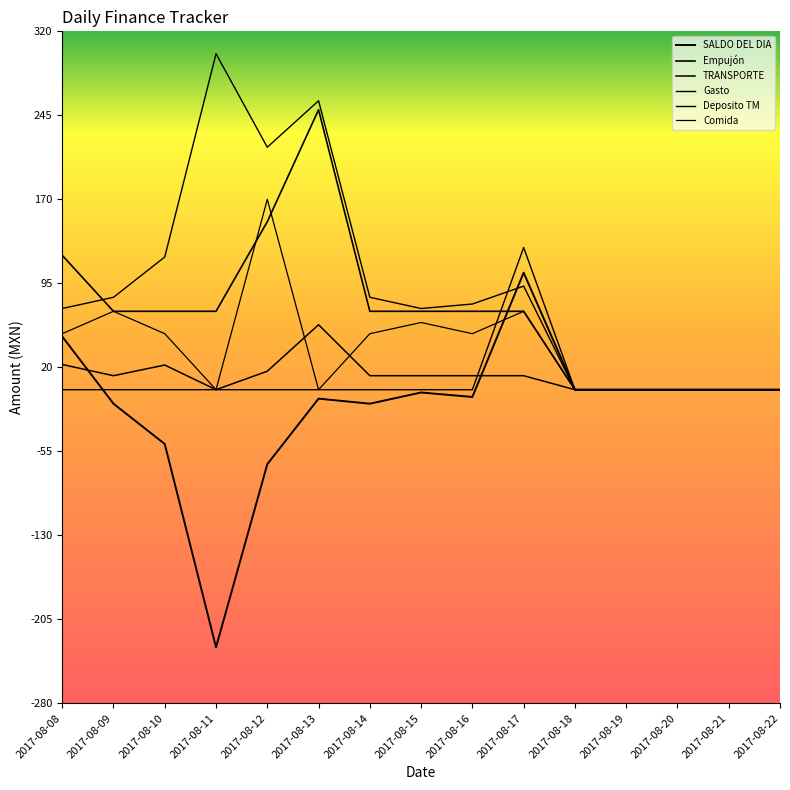

Reading right to left, list all the values displayed in this chart.

SALDO DEL DIA: 0.0	0.0	0.0	0.0	0.0	104.5	-6.5	-2.5	-12.5	-8.0	-66.5	-230.0	-48.5	-12.5	47.5
Empujón: 0.0	0.0	0.0	0.0	0.0	70.0	70.0	70.0	70.0	250.0	150.0	70.0	70.0	70.0	120.0
TRANSPORTE: 0.0	0.0	0.0	0.0	0.0	12.5	12.5	12.5	12.5	58.0	16.5	0.0	22.0	12.5	22.5
Gasto: 0.0	0.0	0.0	0.0	0.0	92.5	76.5	72.5	82.5	258.0	216.5	300.0	118.5	82.5	72.5
Deposito TM: 0.0	0.0	0.0	0.0	0.0	127.0	0.0	0.0	0.0	0.0	0.0	0.0	0.0	0.0	0.0
Comida: 0.0	0.0	0.0	0.0	0.0	70.0	50.0	60.0	50.0	0.0	170.0	0.0	50.0	70.0	50.0